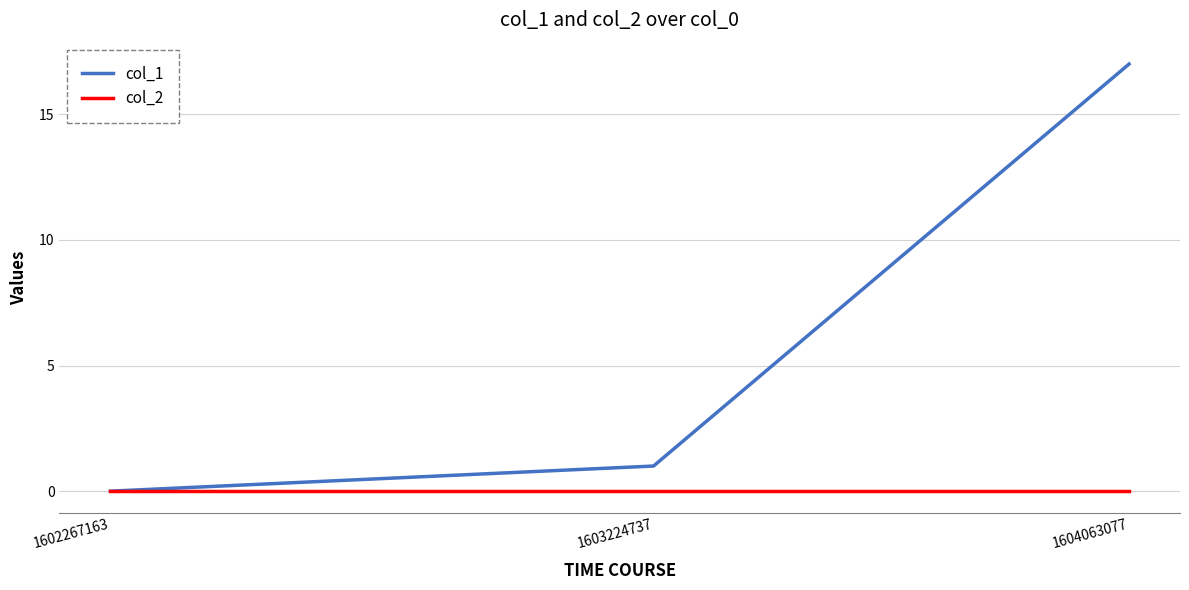

What is the difference between the highest and lowest values at 1604063077?

17